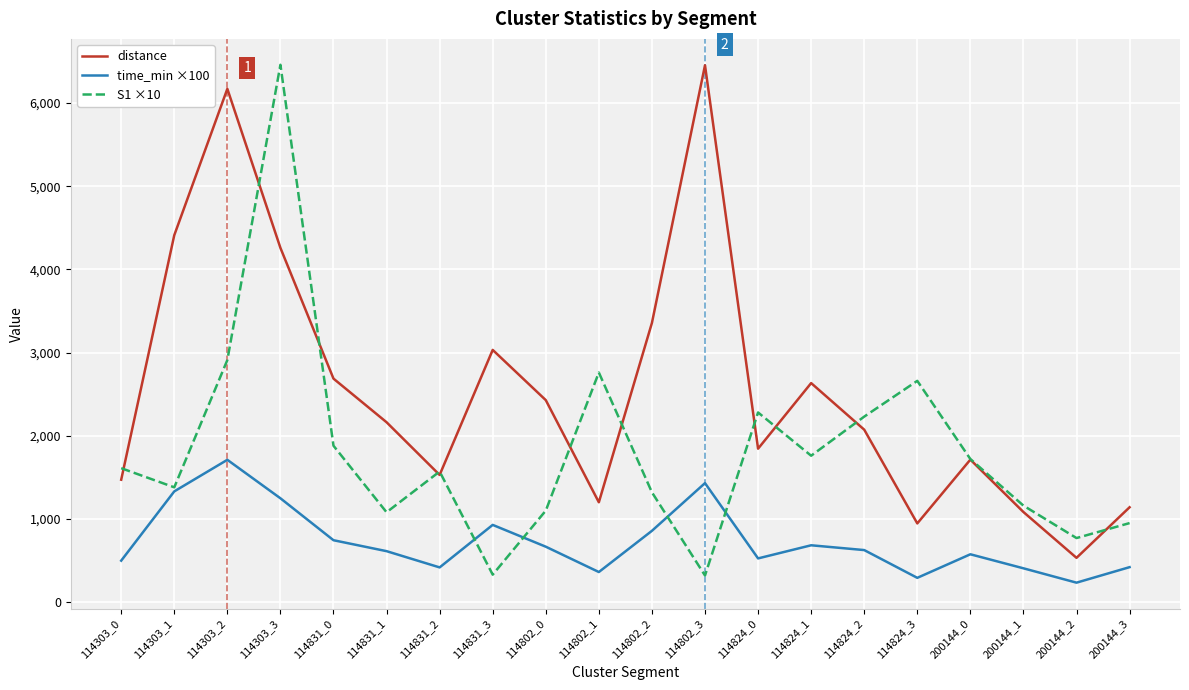

True or false: distance has more than 0 points higher than both neighbors.

True